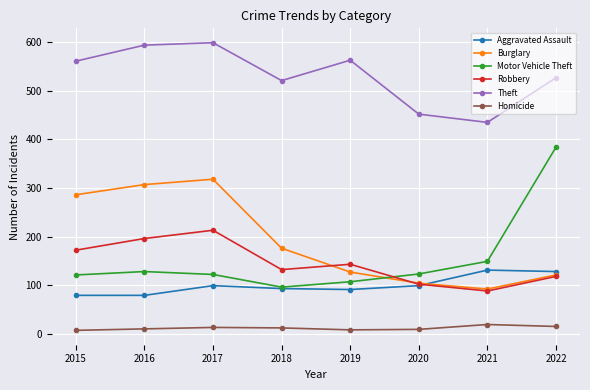

The Burglary series shows 121 at 2022. True or false?

True